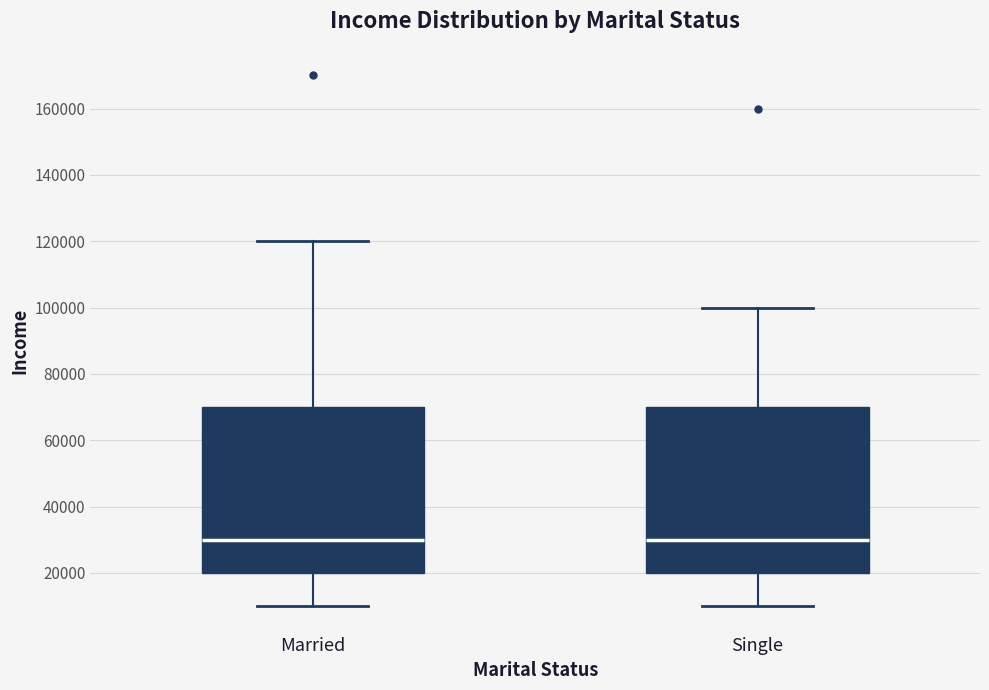

Reading left to right, read every box against the y-axis: the position of its median line, the range the box covers, and the ends of its whiskers. The values are not printed on the chart, so give them approximately, as read against the axis.

Married: median 30000, box 20000 to 70000, whiskers 10000 to 120000
Single: median 30000, box 20000 to 70000, whiskers 10000 to 100000